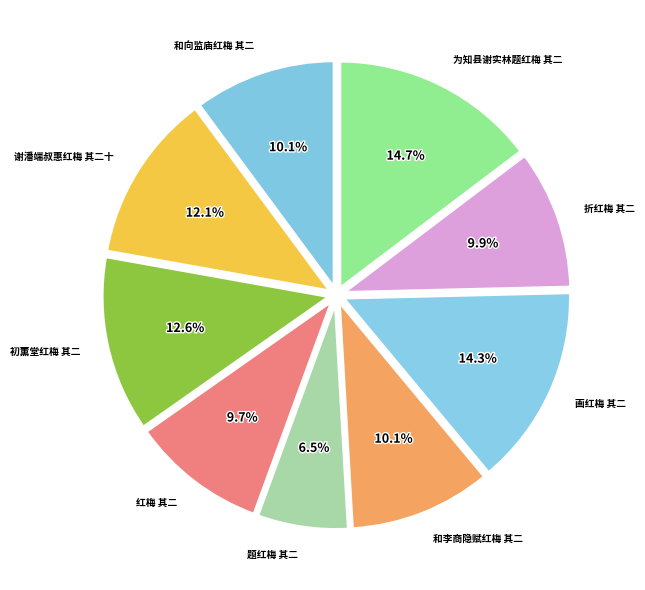

What is the ratio of the value at 谢潘端叔惠红梅 其二十 to the value at 初薰堂红梅 其二?

1.0